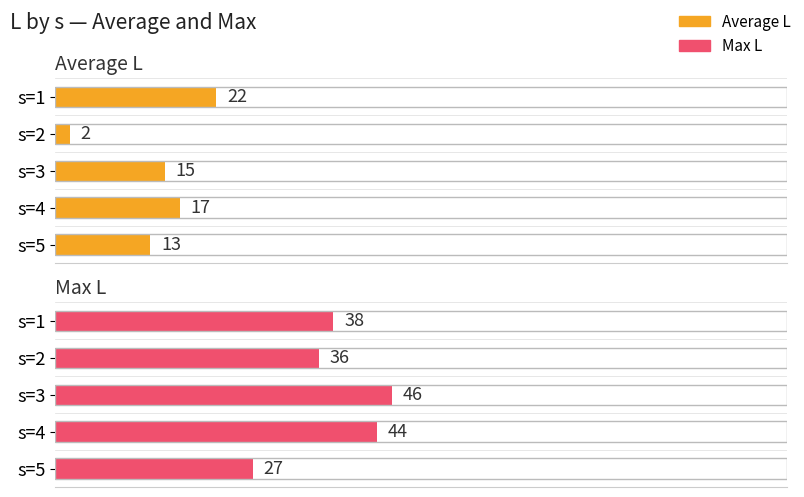

Are the bars grouped side by side (vs. stacked)?

Yes